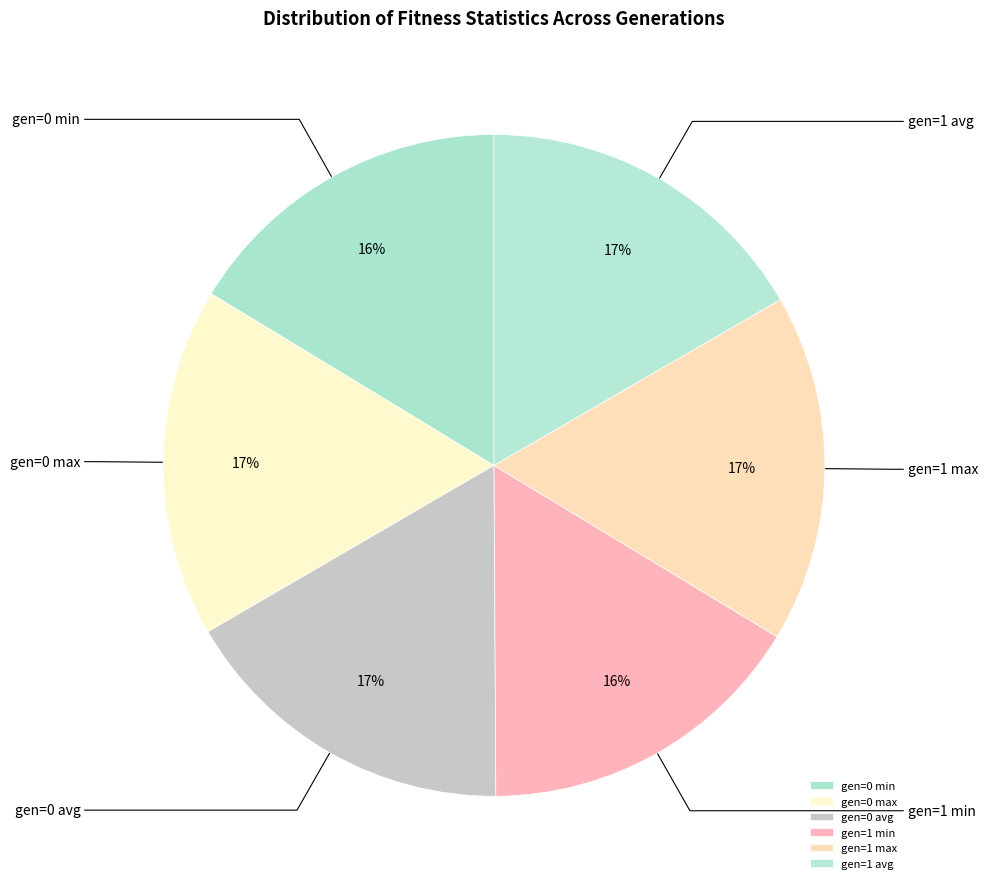

True or false: gen=1 avg accounts for 30% of the total.

False